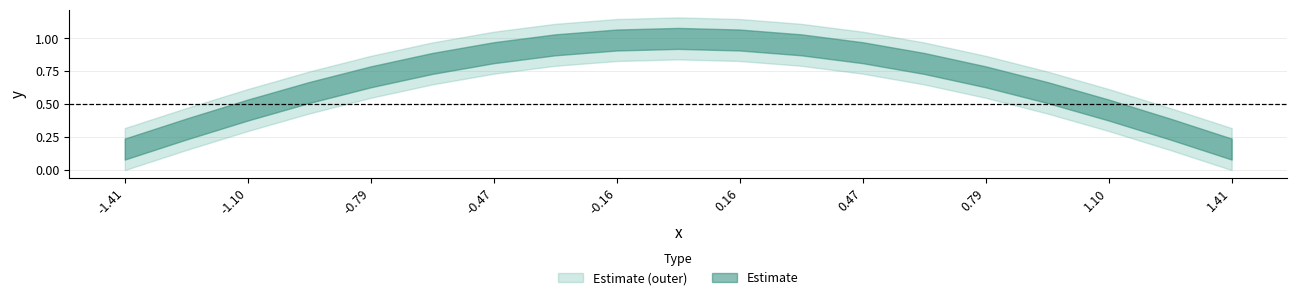

List the labels in order of value, smallest first.

0, 18, 1, 17, 2, 16, 3, 15, 4, 14, 5, 13, 6, 12, 7, 11, 8, 10, 9